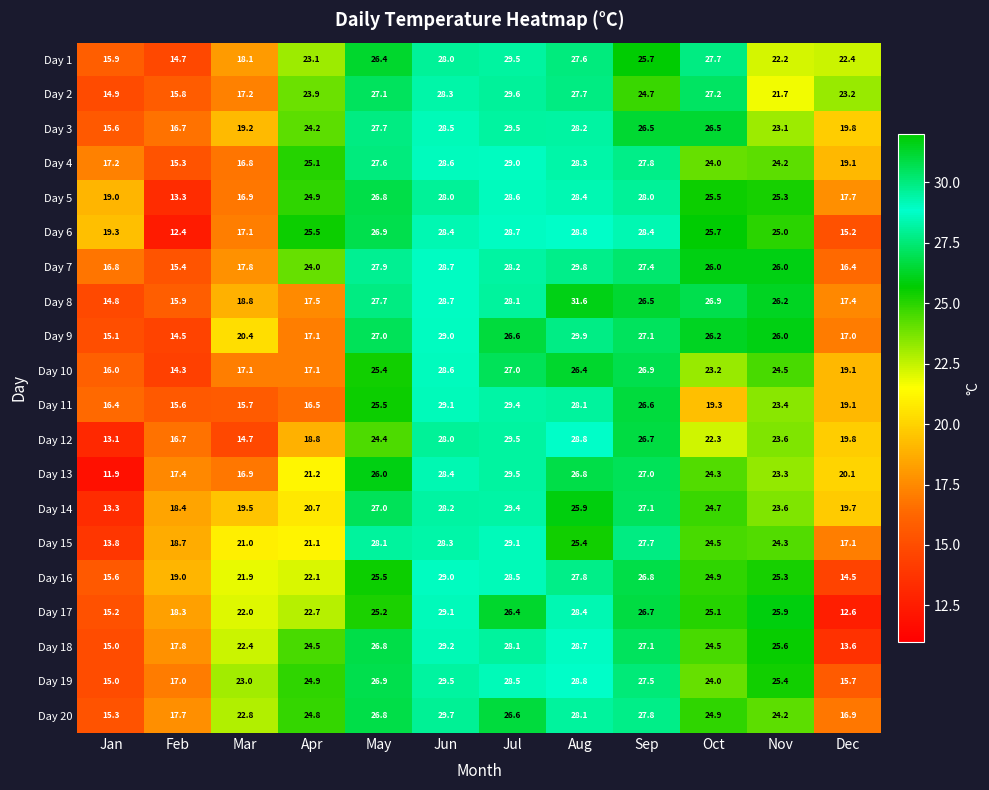

At which category is the sum across all series the highest?

Jun